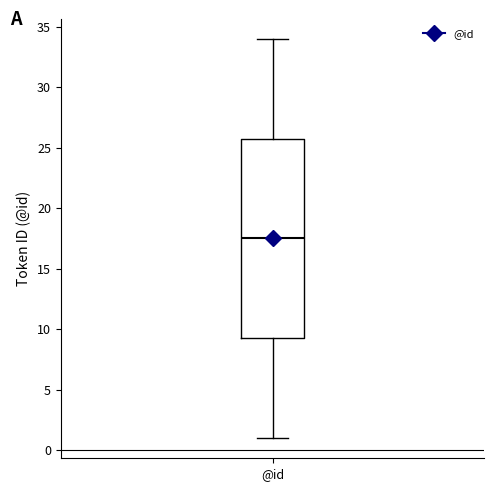

Read this box plot against the y-axis: the position of the median line, the range covered by the box, and the ends of both whiskers. The values are not printed on the chart, so give them approximately, as read against the axis.

median 17.5, box 9.5 to 26.0, whiskers 1.0 to 34.0